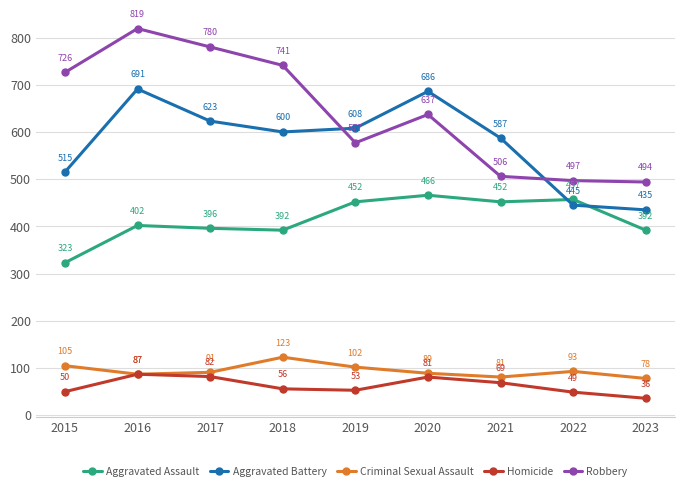

What is the difference between the maximum and minimum values in the Robbery series?

325